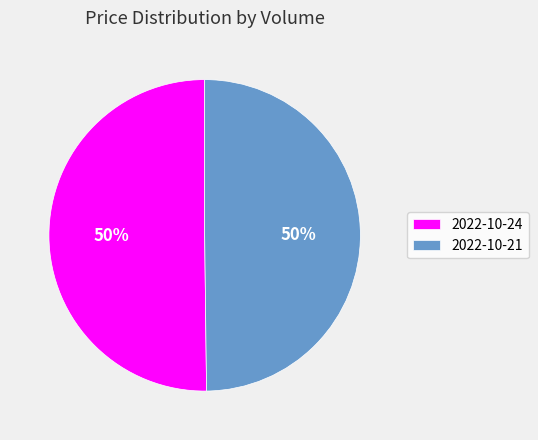

What percentage is the 2022-10-21 slice, to the nearest percent?

50%